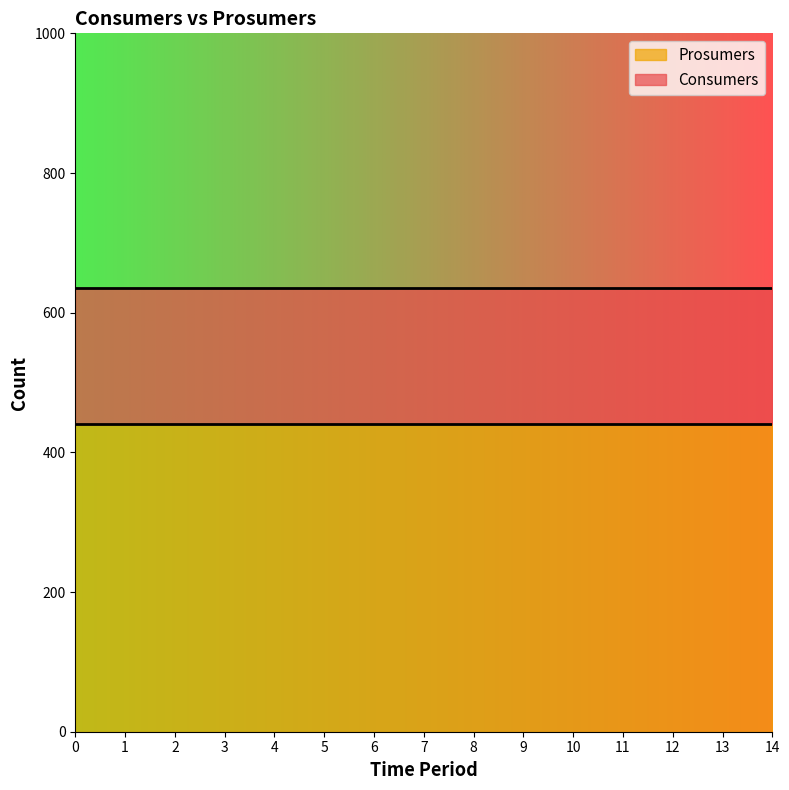

What is the greatest value displayed?

635